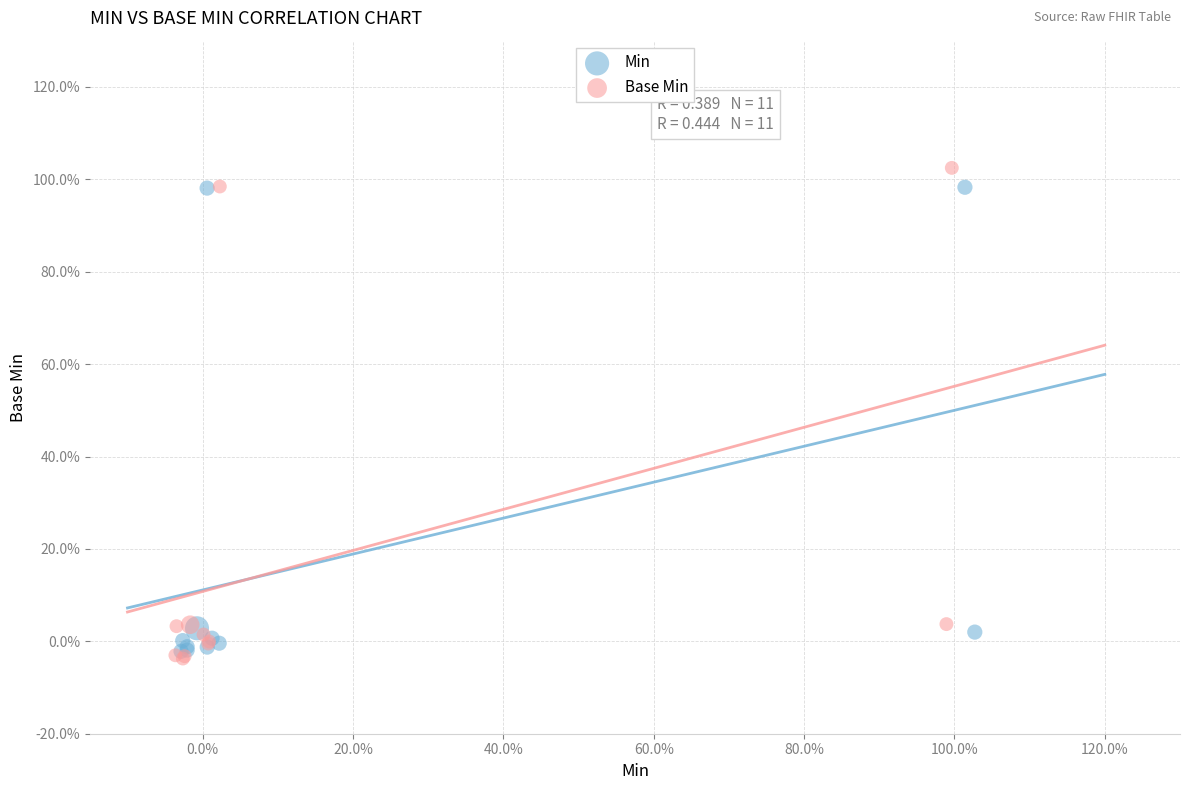

What are all the series names shown in the legend?

Min, Base Min